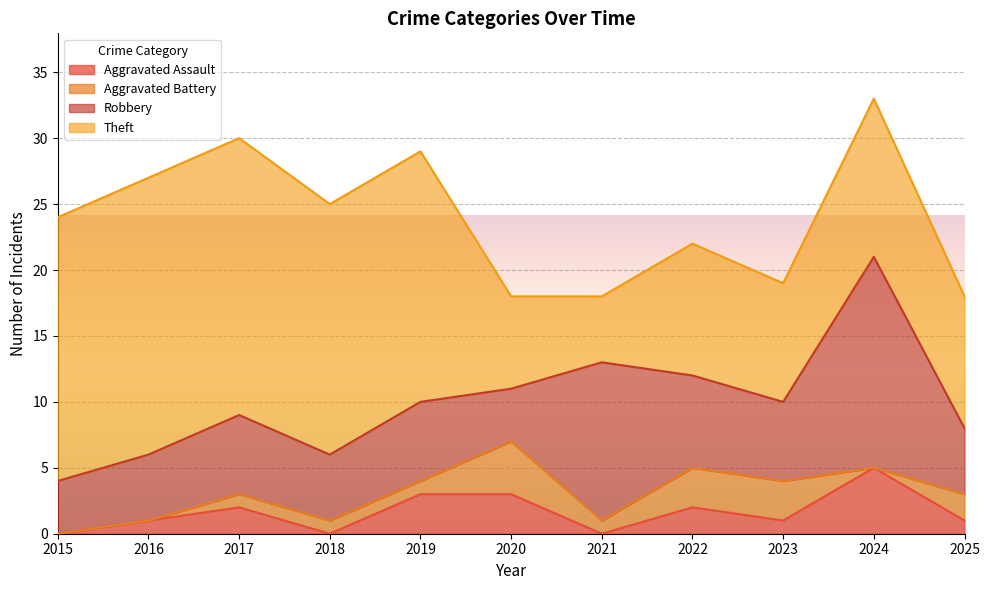

Between 2021 and 2019, which is larger?

2019